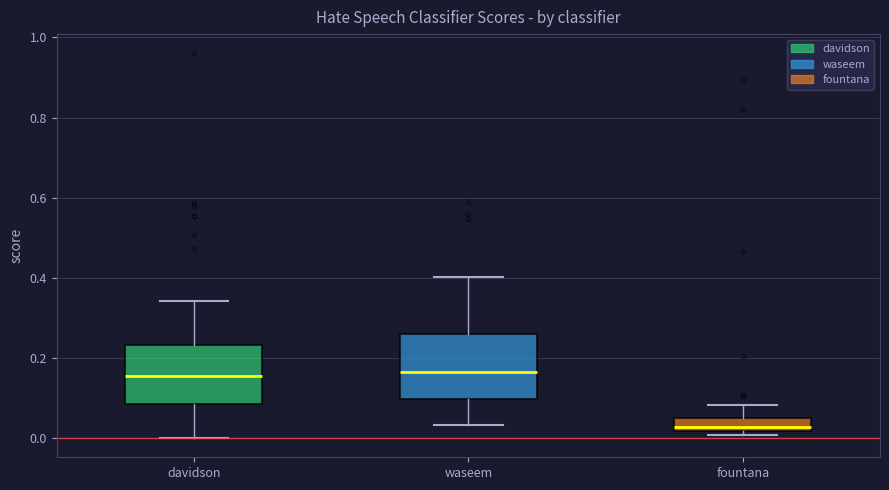

Reading left to right, read every box against the y-axis: the position of its median line, the range the box covers, and the ends of its whiskers. The values are not printed on the chart, so give them approximately, as read against the axis.

davidson: median 0.16, box 0.08 to 0.24, whiskers 0.00 to 0.34
waseem: median 0.16, box 0.10 to 0.26, whiskers 0.04 to 0.40
fountana: median 0.02 (just above the box's lower edge), box 0.02 to 0.04, whiskers 0.00 to 0.08